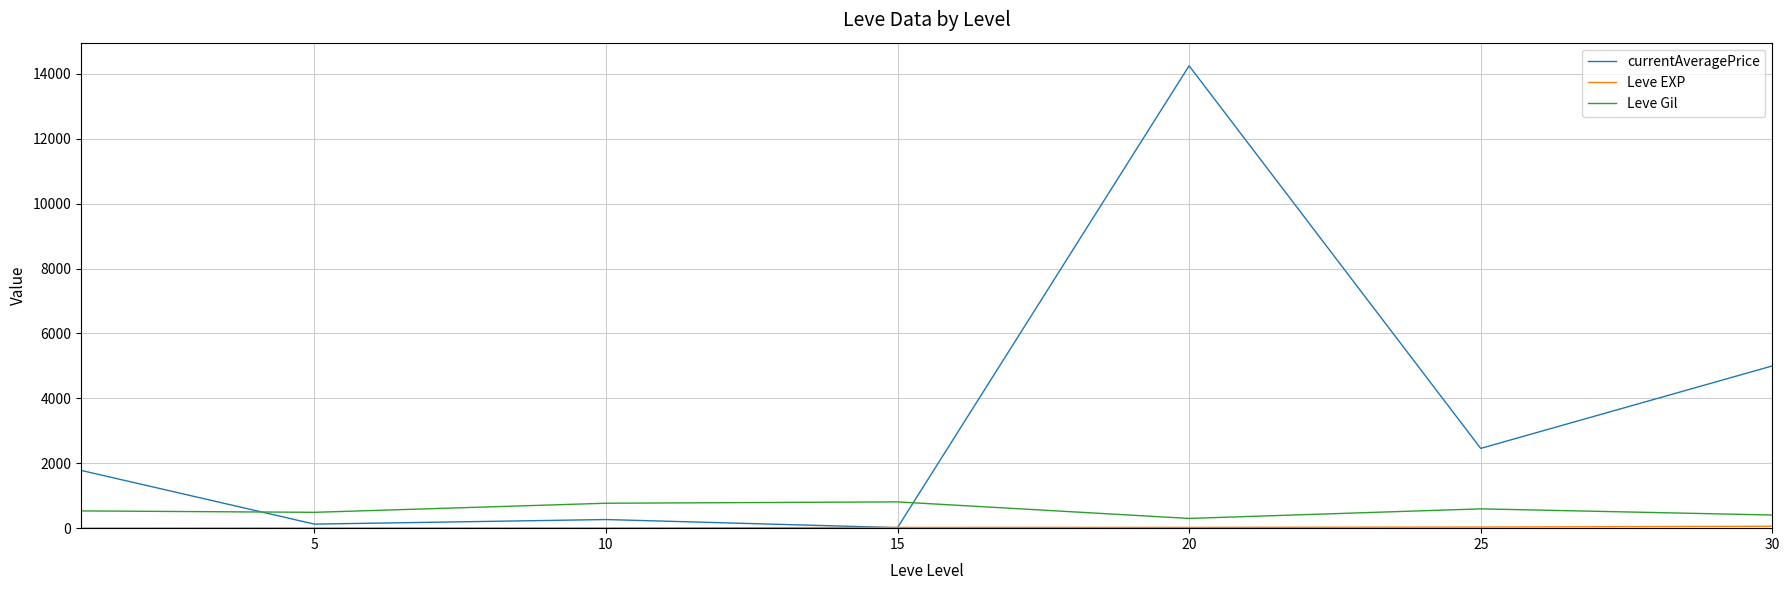

True or false: currentAveragePrice and Leve Gil cross at least once.

True